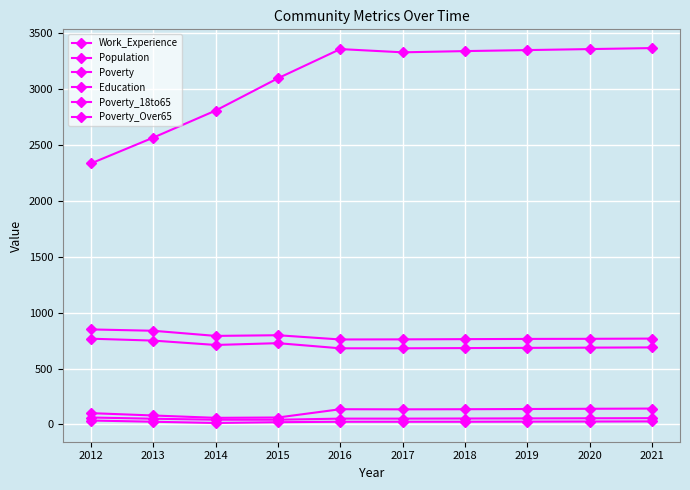

Where is the first local maximum for Education?

2015